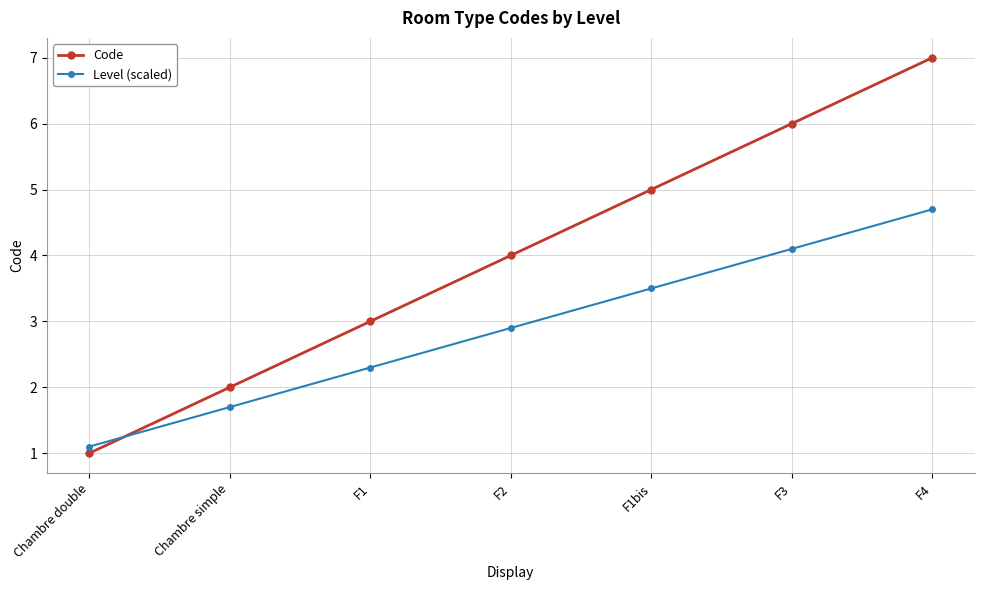

Which series has the largest total across all categories?

Code